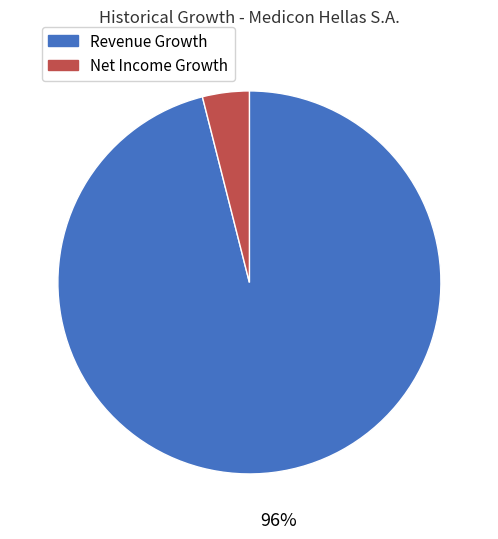

The Revenue Growth slice represents 96% of the pie. True or false?

True